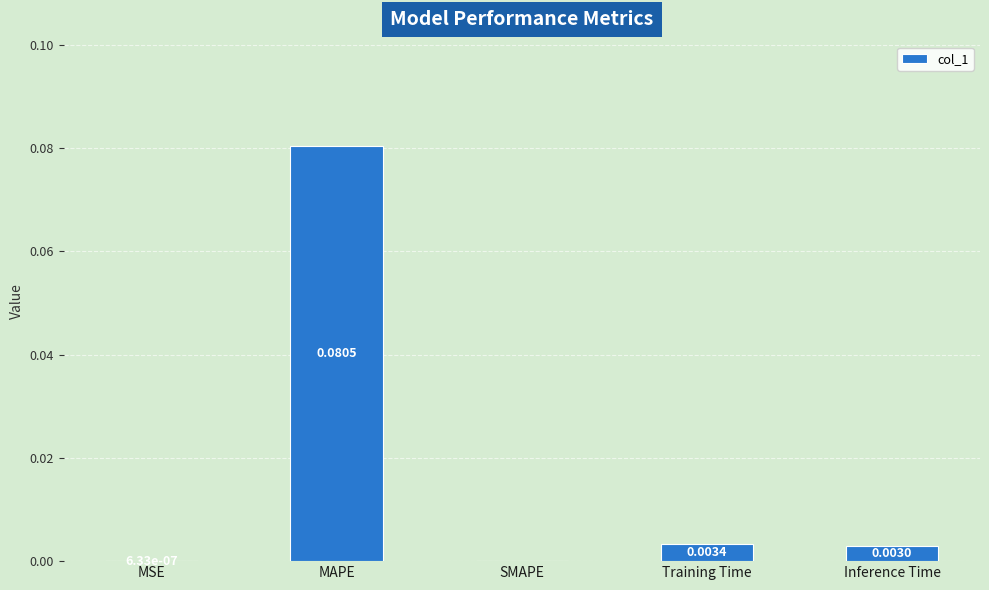

How many data points are above 0?

4